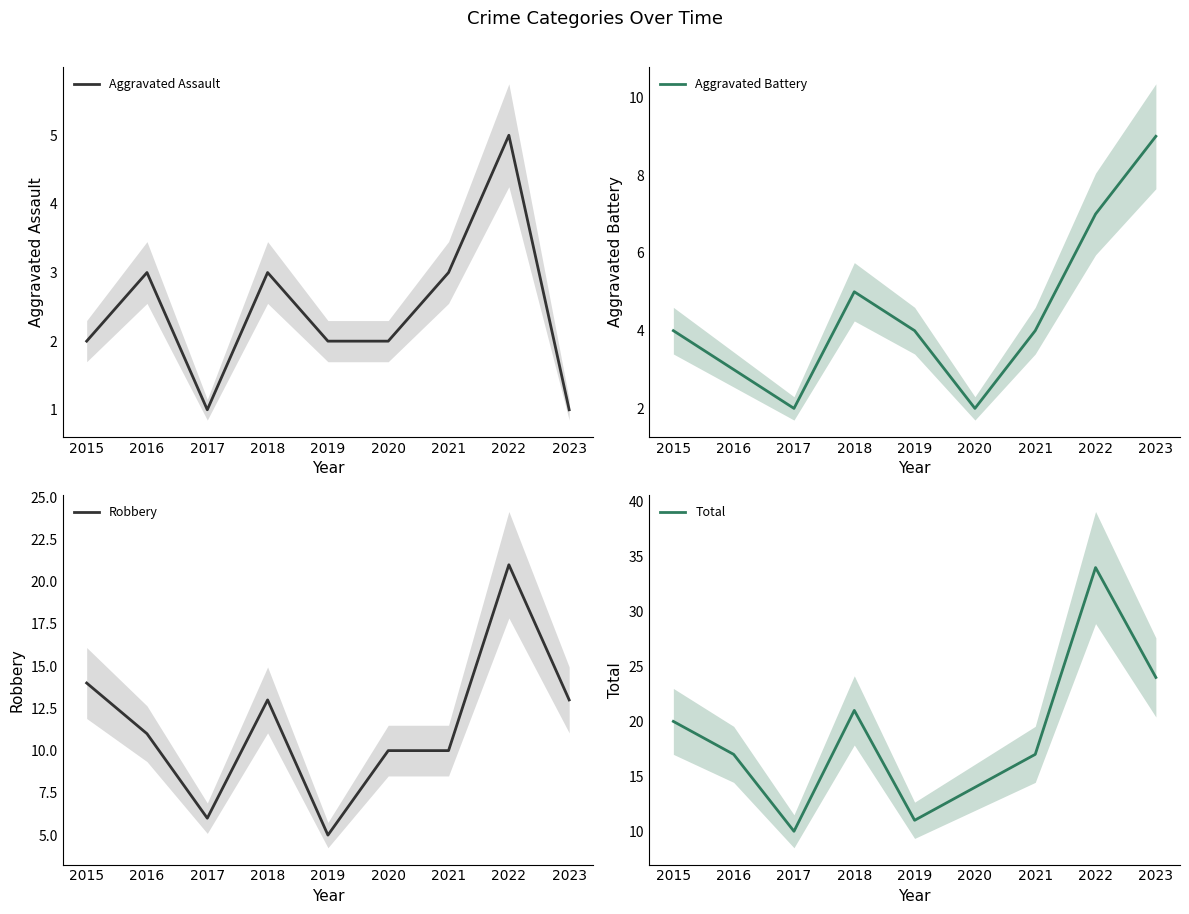

Count the number of categories in the chart.

9